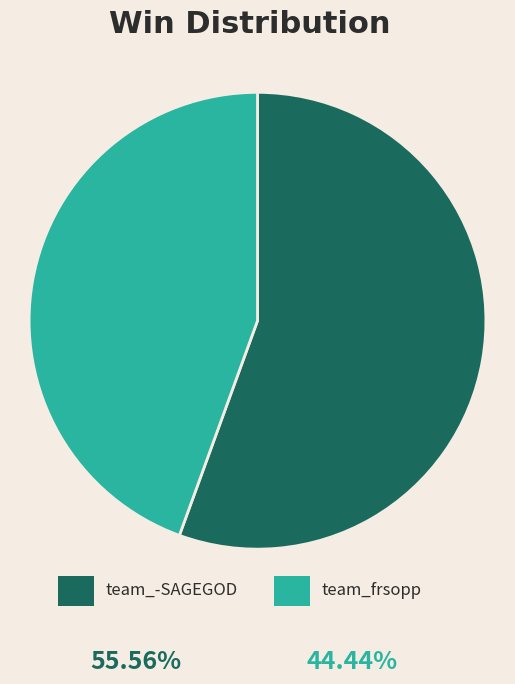

Count the number of slices in the pie.

2